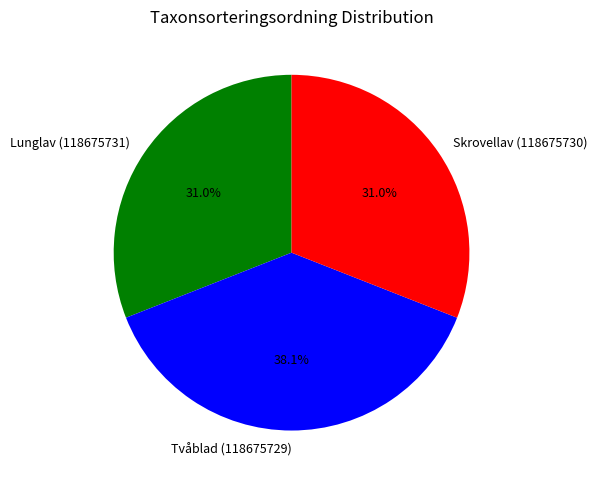

Combined, what portion of the pie is Skrovellav (118675730) and Lunglav (118675731)?

61.9%